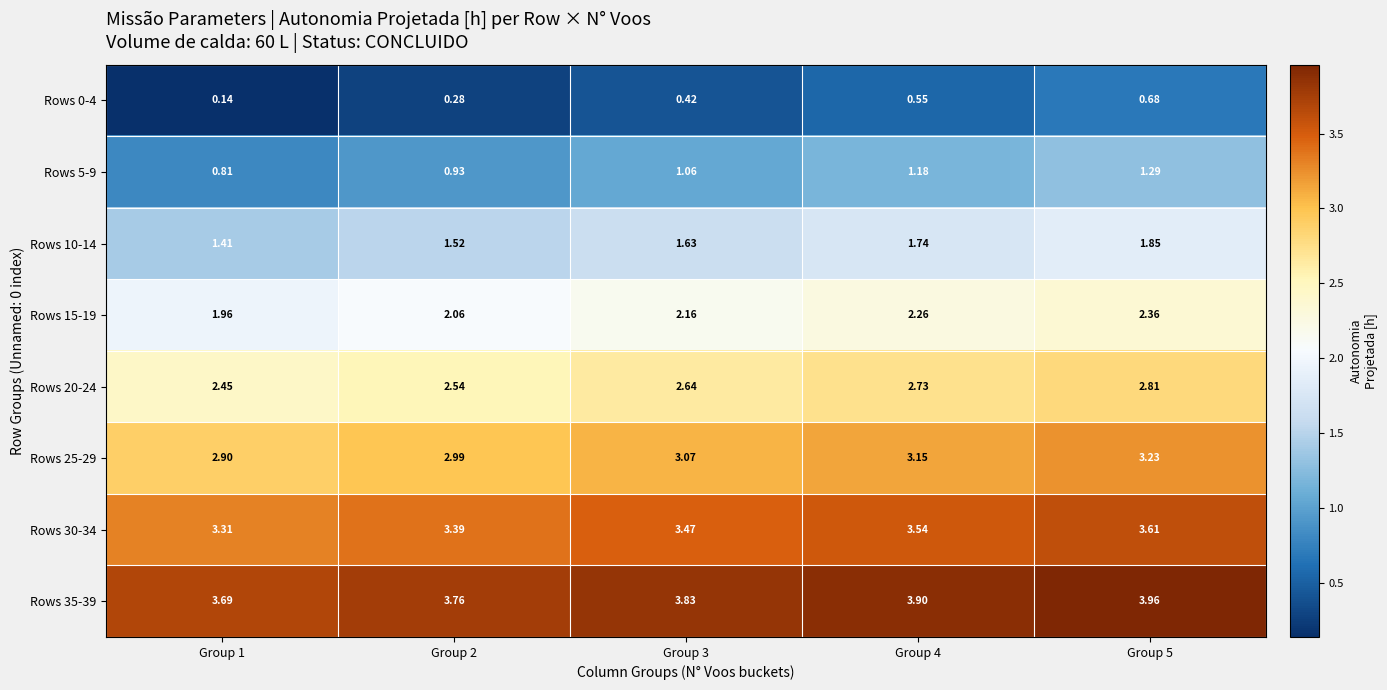

Count the number of data series in this chart.

8